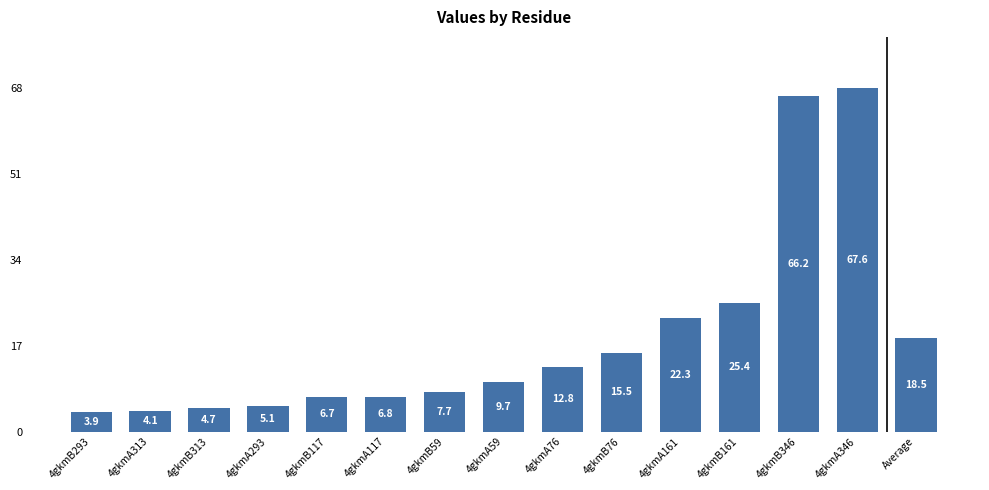

What is the sum of the values at 4gkmA161 and 4gkmA313?

26.4